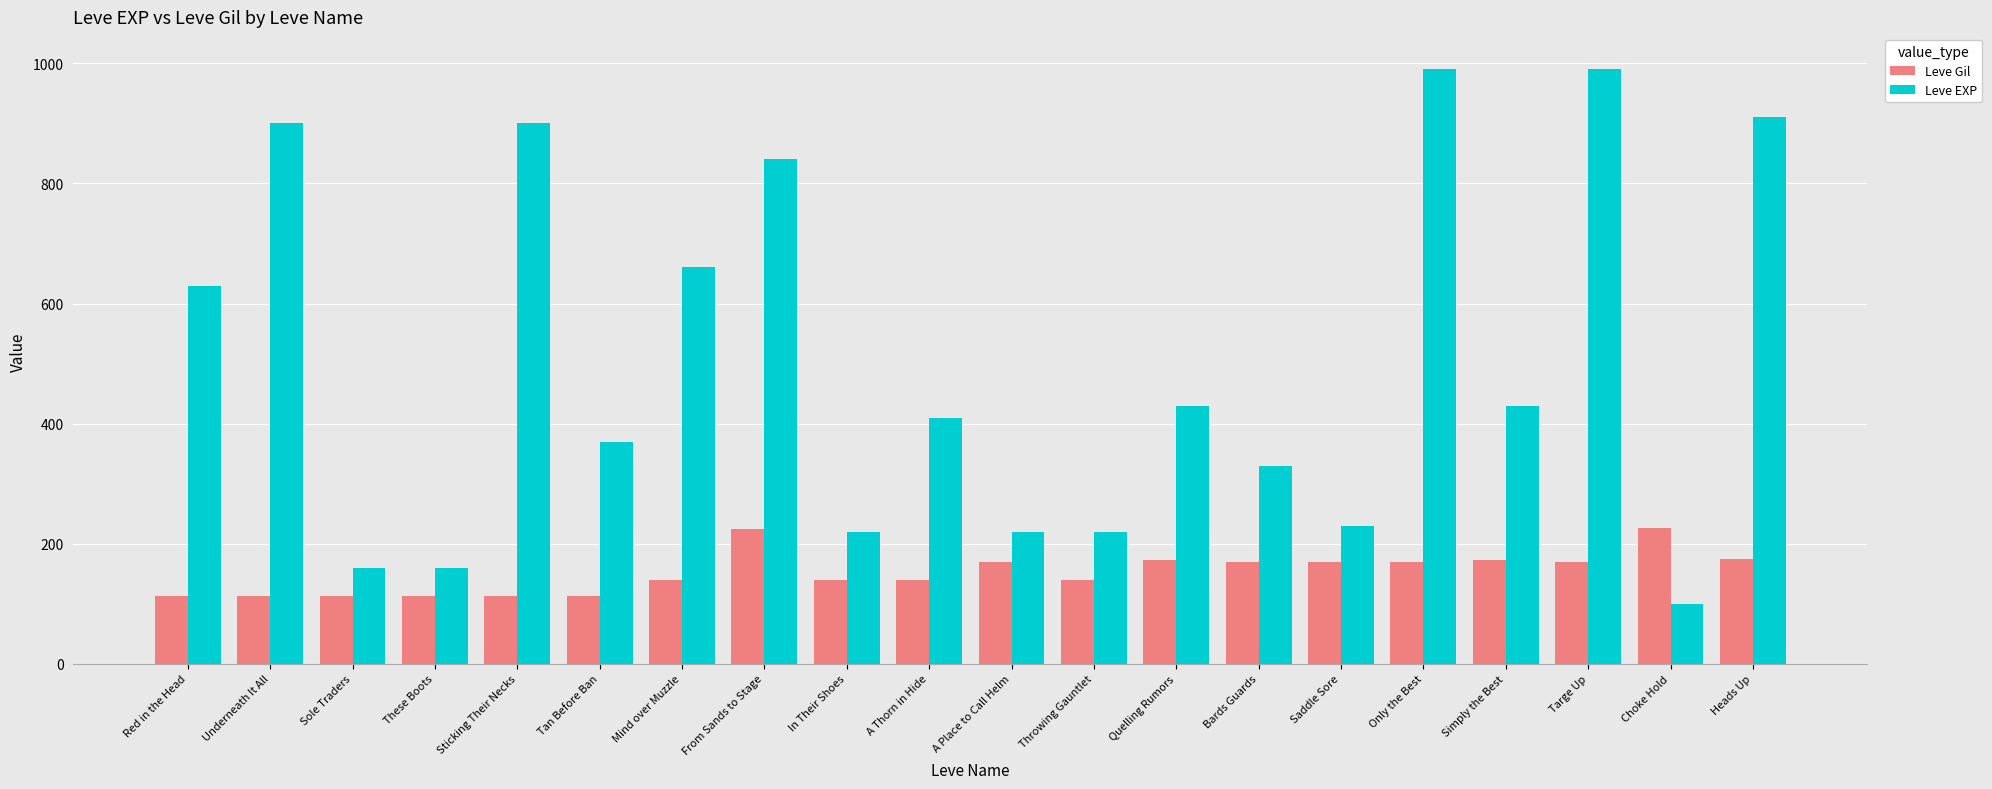

List the series in order of their overall mean, lowest first.

Leve Gil, Leve EXP